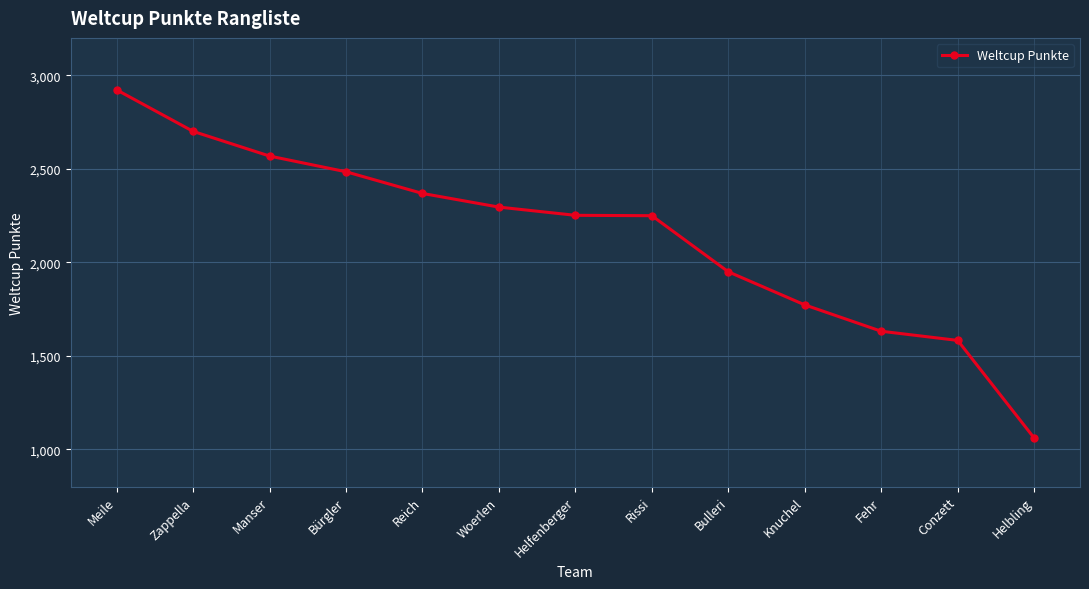

At which category does the chart reach its minimum across all series?

Helbling